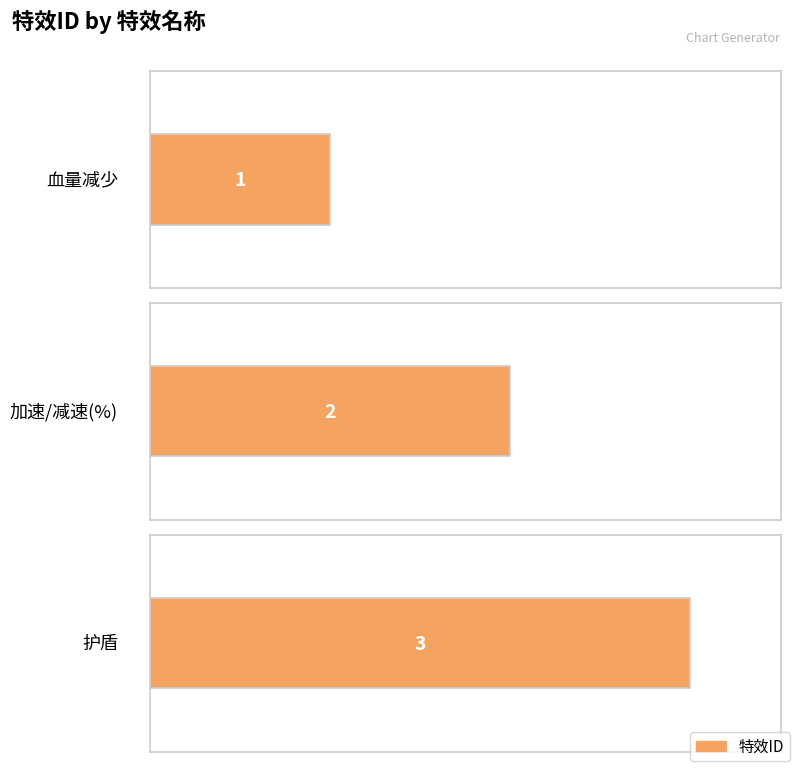

Rank the categories by value from highest to lowest.

护盾, 加速/减速(%), 血量减少